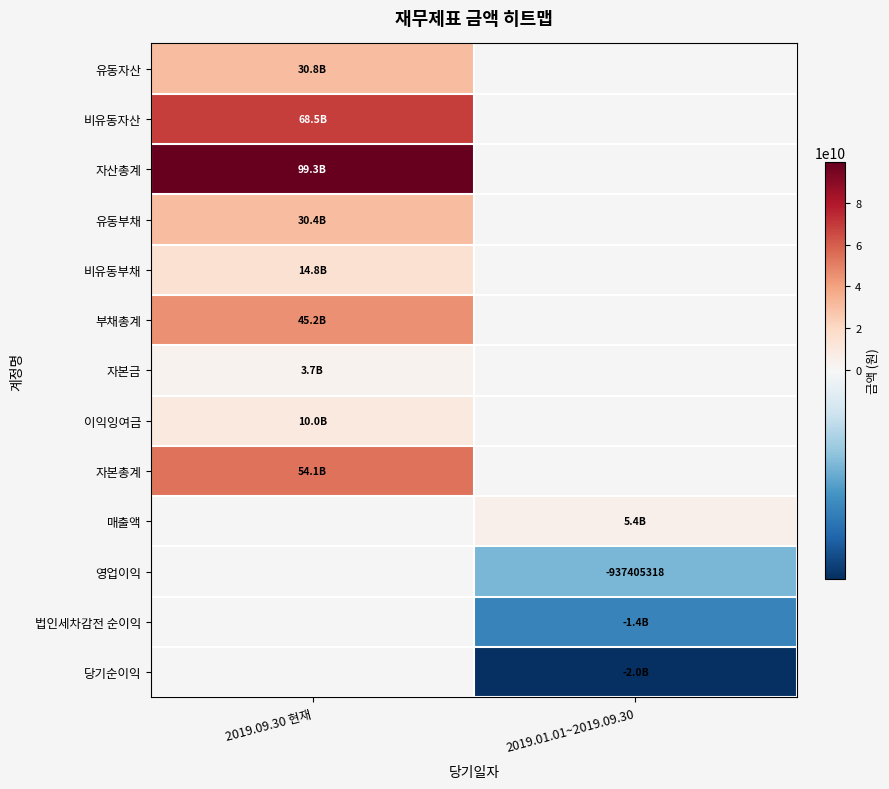

Which category has the lowest value in the 부채총계 series?

2019.09.30 현재